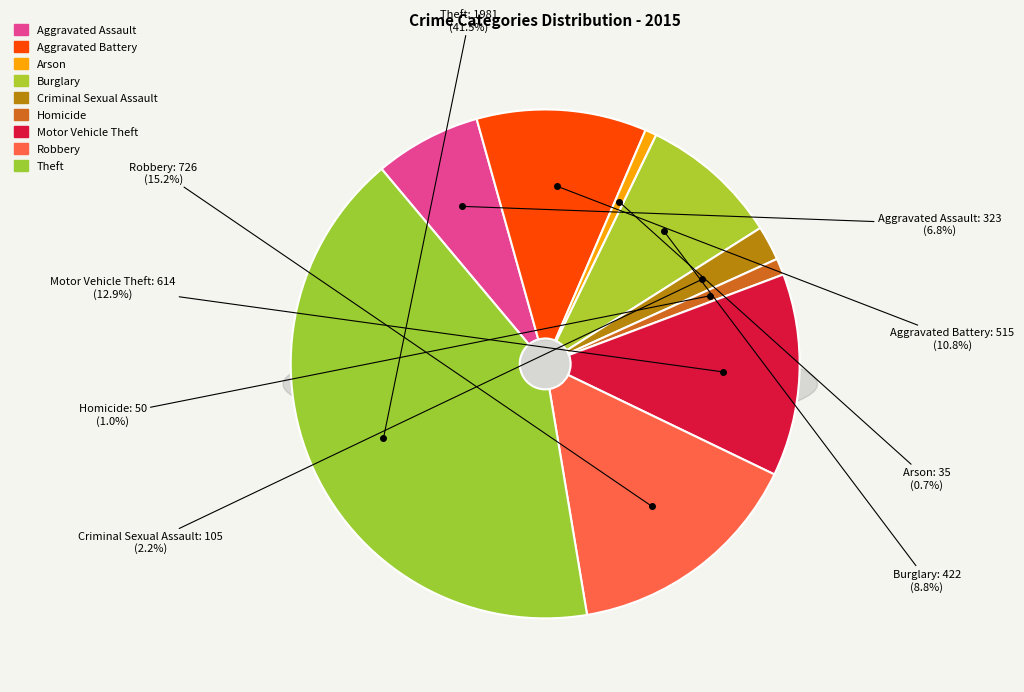

True or false: Aggravated Battery accounts for 11% of the total.

True